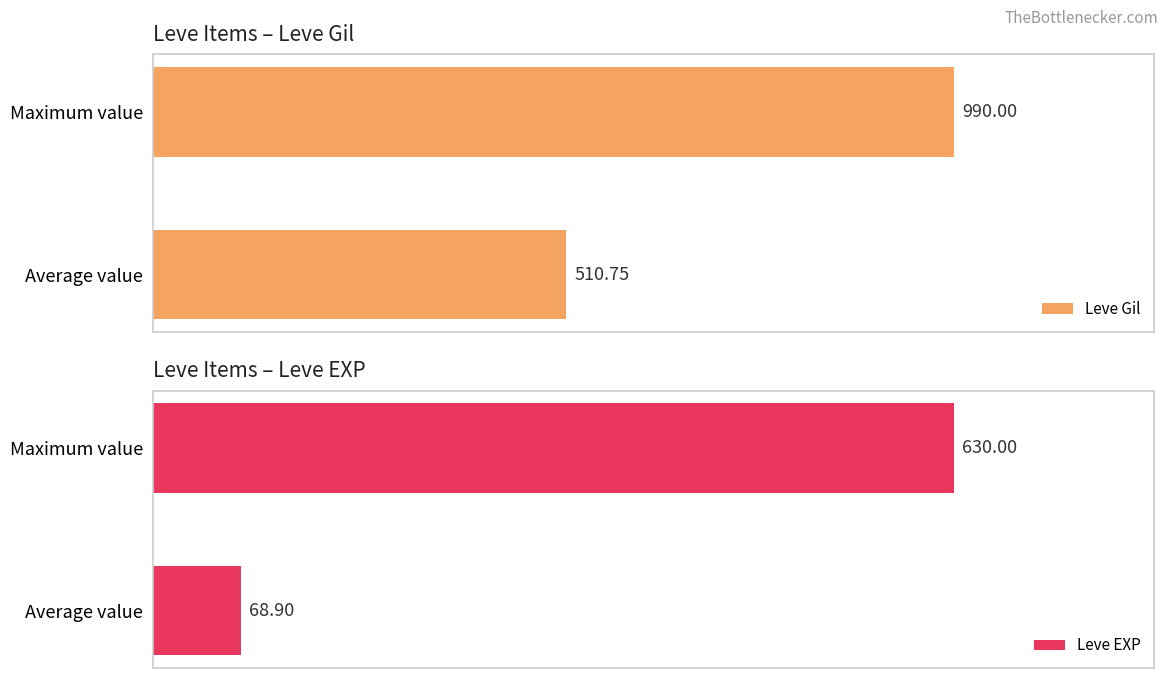

At which label is Leve Gil closest to 750?

Average value